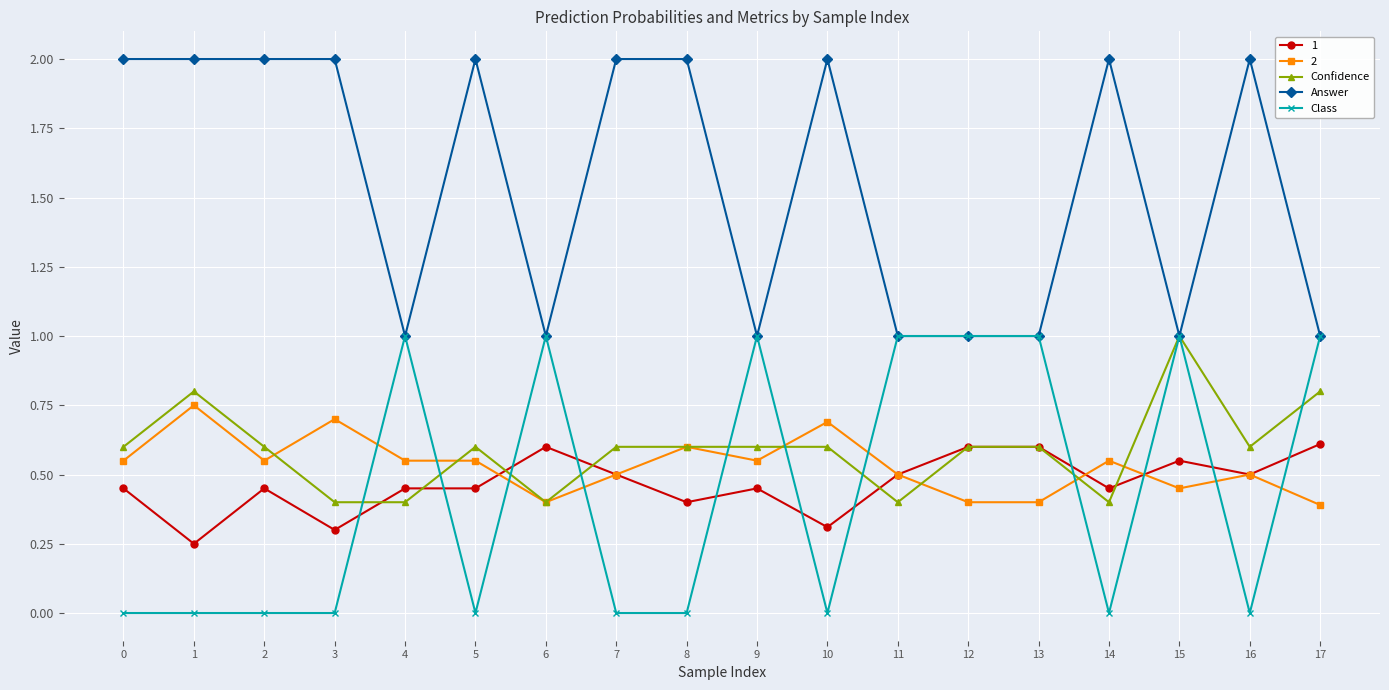

Is this an area chart (filled region under the line)?

No